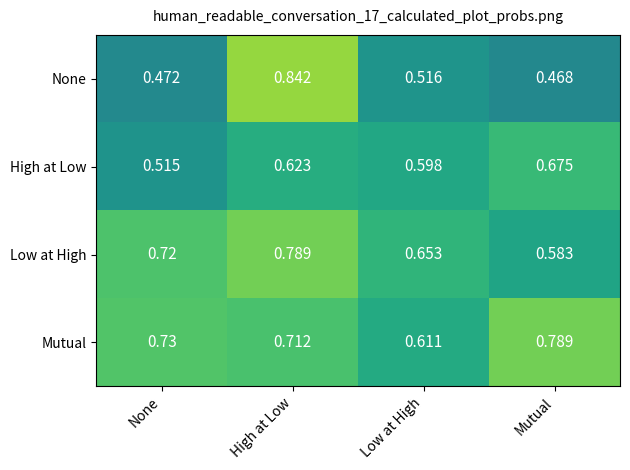

At which label is High at Low closest to 0?

None